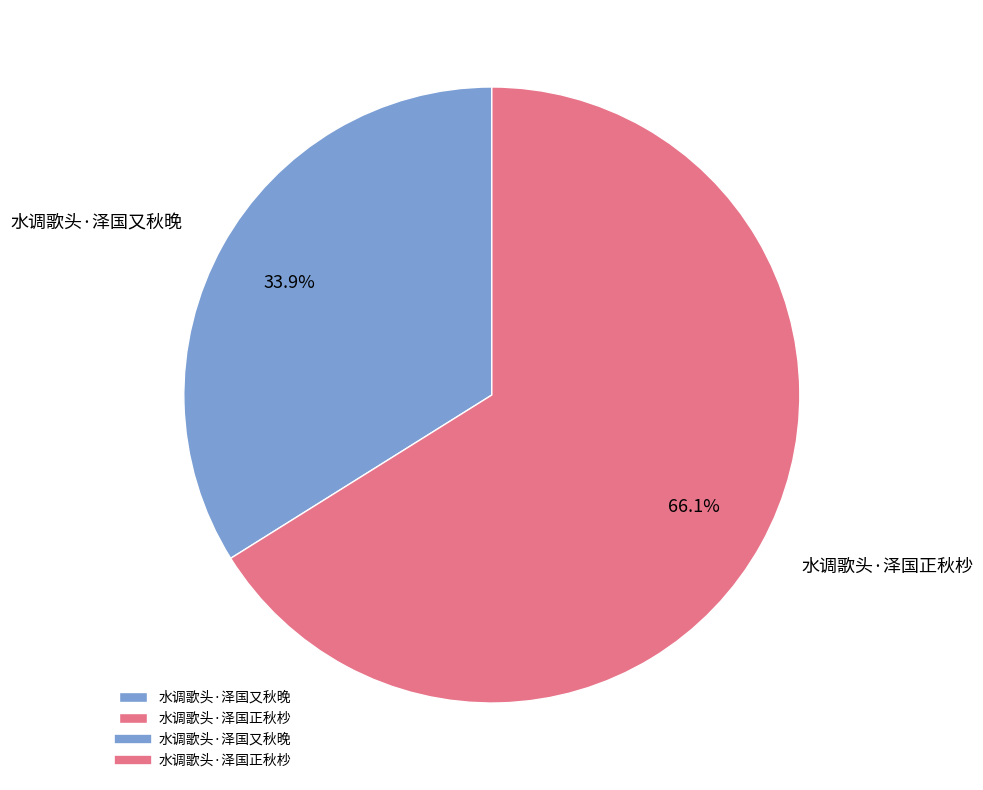

Combined, what portion of the pie is 水调歌头·泽国又秋晚 and 水调歌头·泽国正秋杪?

100.0%